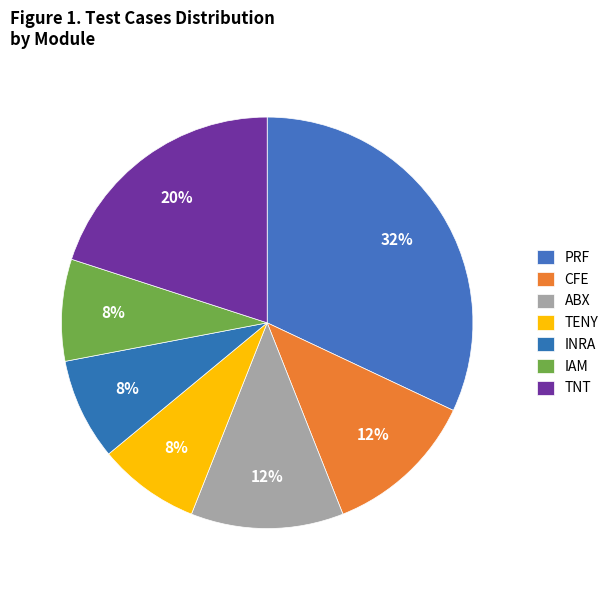

Rank the categories by value from lowest to highest.

TENY, INRA, IAM, CFE, ABX, TNT, PRF